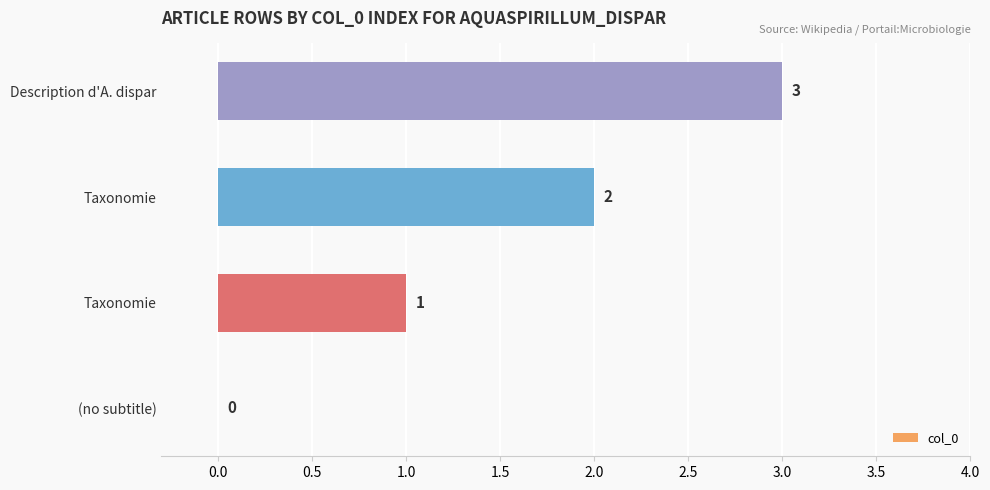

How many series are shown in this chart?

1